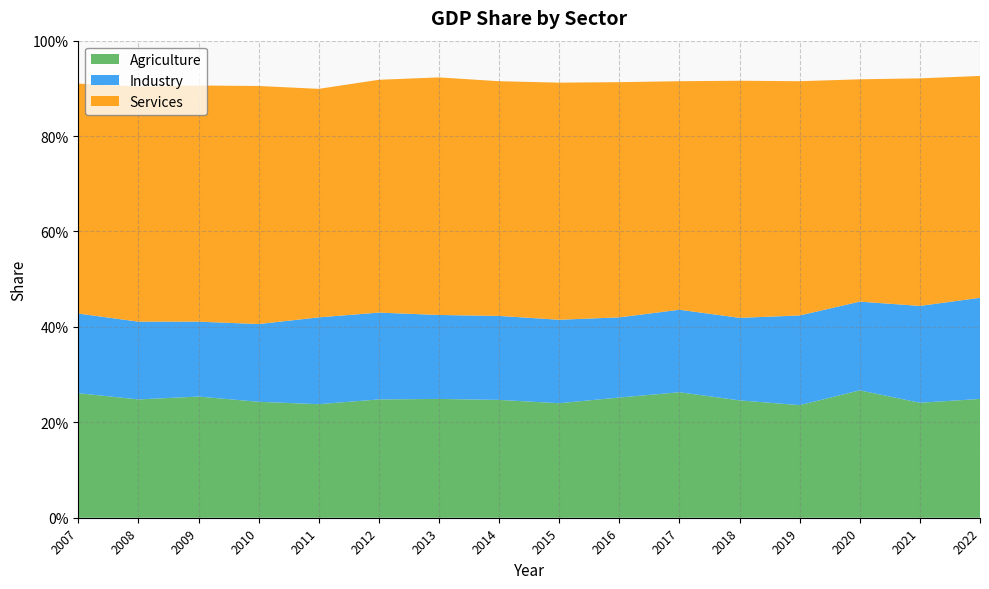

Reading left to right, extract all data points from this chart.

Agriculture: 0.3	0.2	0.3	0.2	0.2	0.2	0.2	0.2	0.2	0.3	0.3	0.2	0.2	0.3	0.2	0.2
Industry: 0.2	0.2	0.2	0.2	0.2	0.2	0.2	0.2	0.2	0.2	0.2	0.2	0.2	0.2	0.2	0.2
Services: 0.5	0.5	0.5	0.5	0.5	0.5	0.5	0.5	0.5	0.5	0.5	0.5	0.5	0.5	0.5	0.5